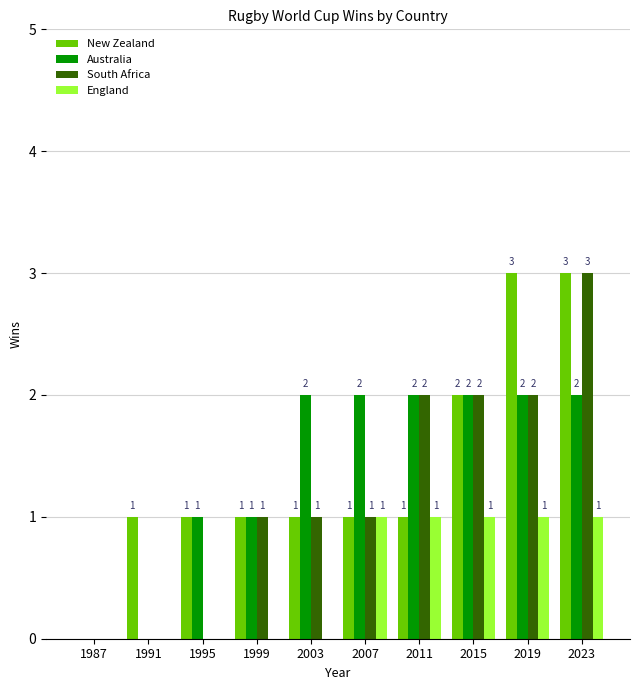

What are all the series names shown in the legend?

New Zealand, Australia, South Africa, England